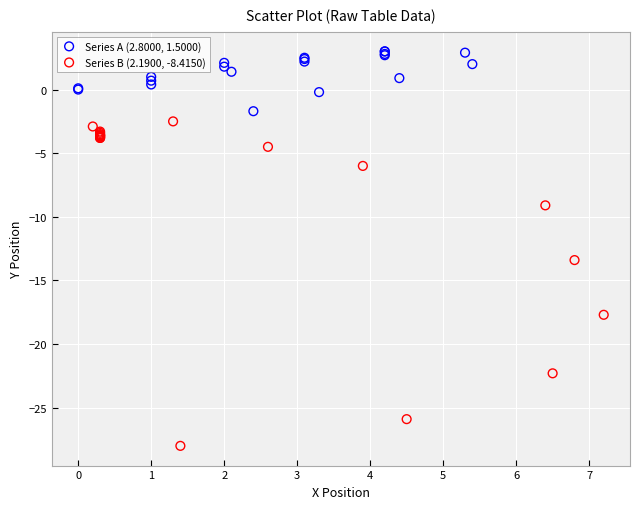

Which series has the largest Y range (max minus min)?

Series B (2.1900, -8.4150)